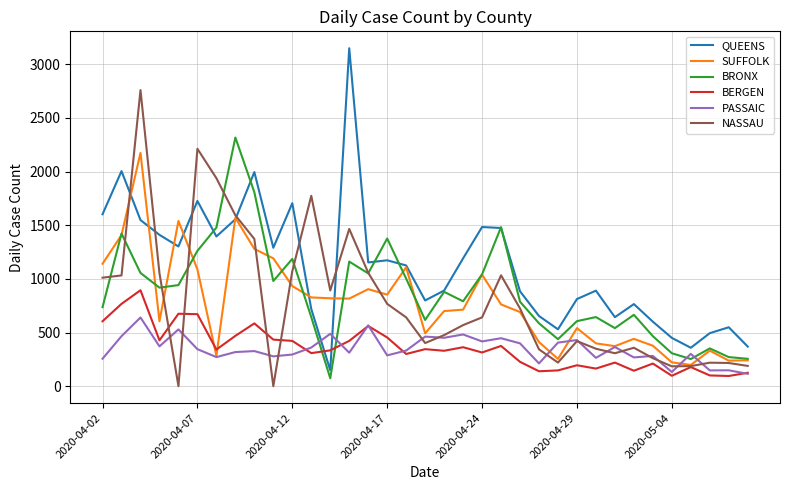

Which series ends up on top after the final intersection of QUEENS and NASSAU?

QUEENS